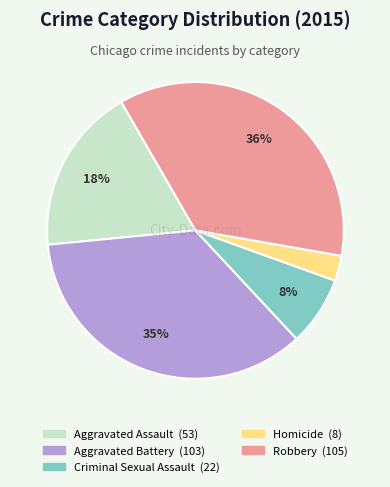

True or false: Aggravated Assault accounts for 9% of the total.

False